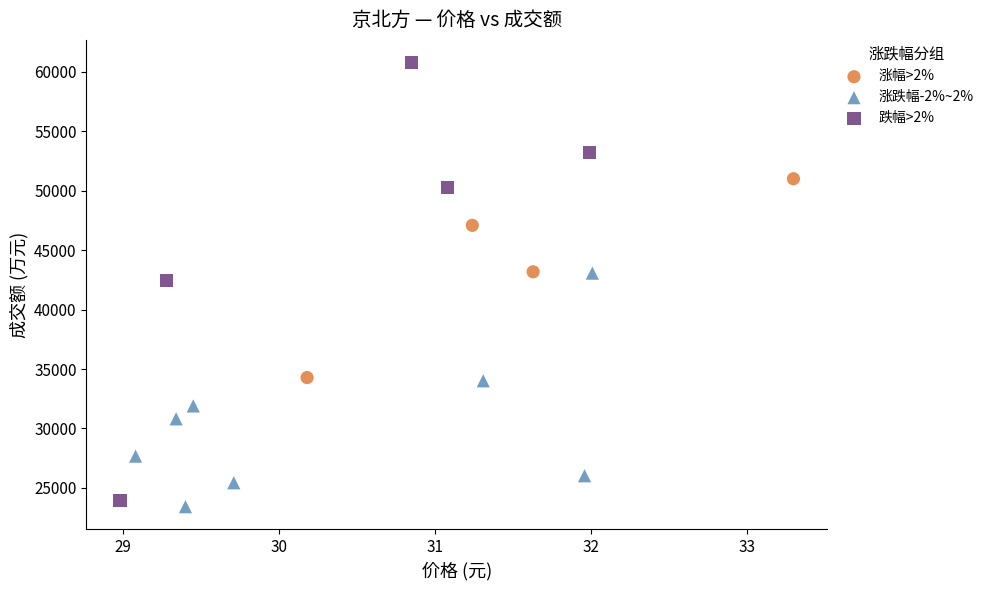

Which series contains the highest Y value?

跌幅>2%